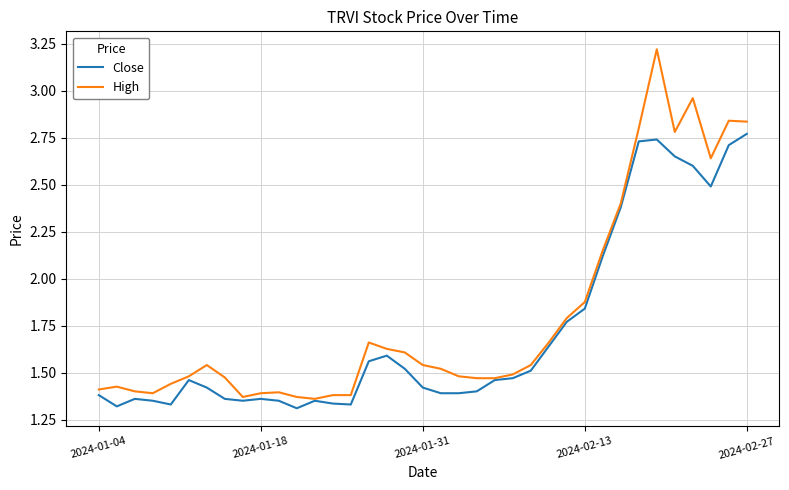

Rank the series by their maximum value, from highest to lowest.

High, Close